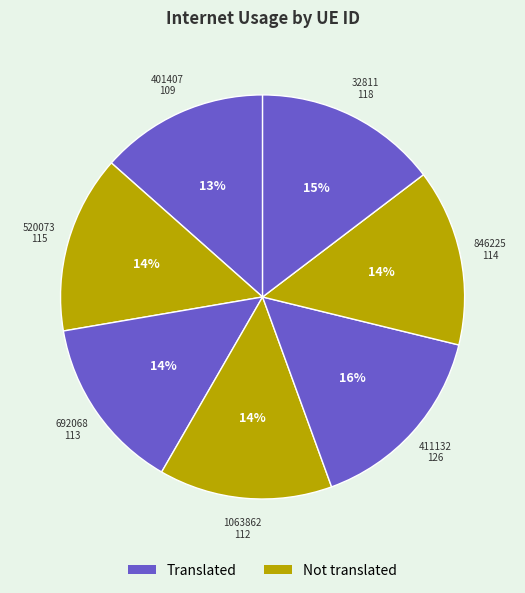

How many segments does this pie chart have?

7